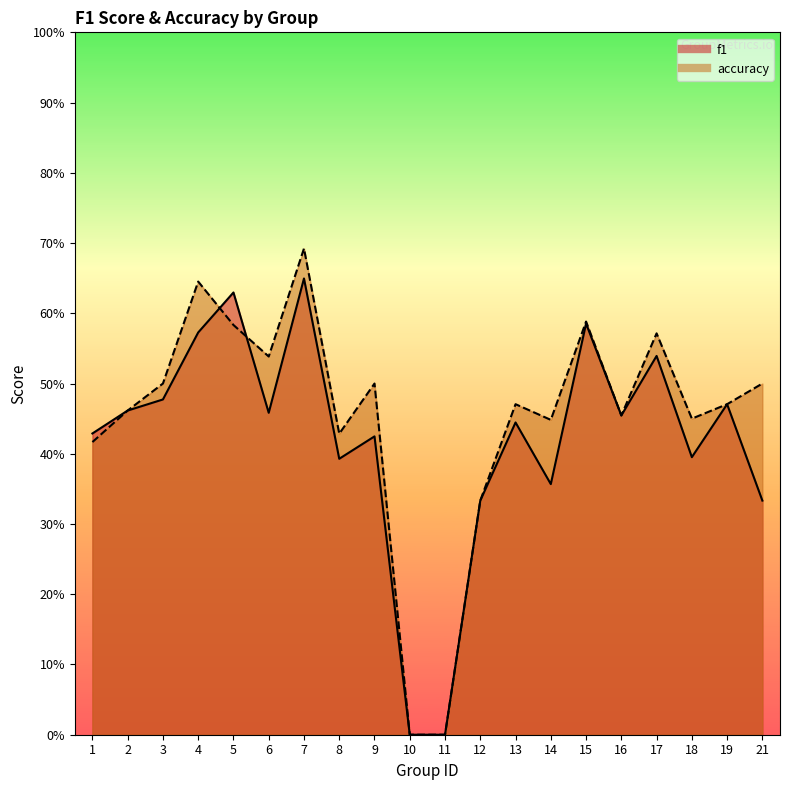

True or false: f1 has a value of 0.8 at 4.

False